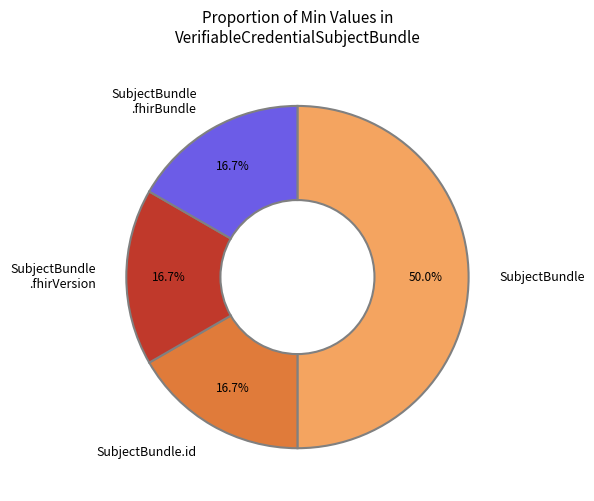

Does SubjectBundle .fhirVersion account for over 50% of the chart?

No